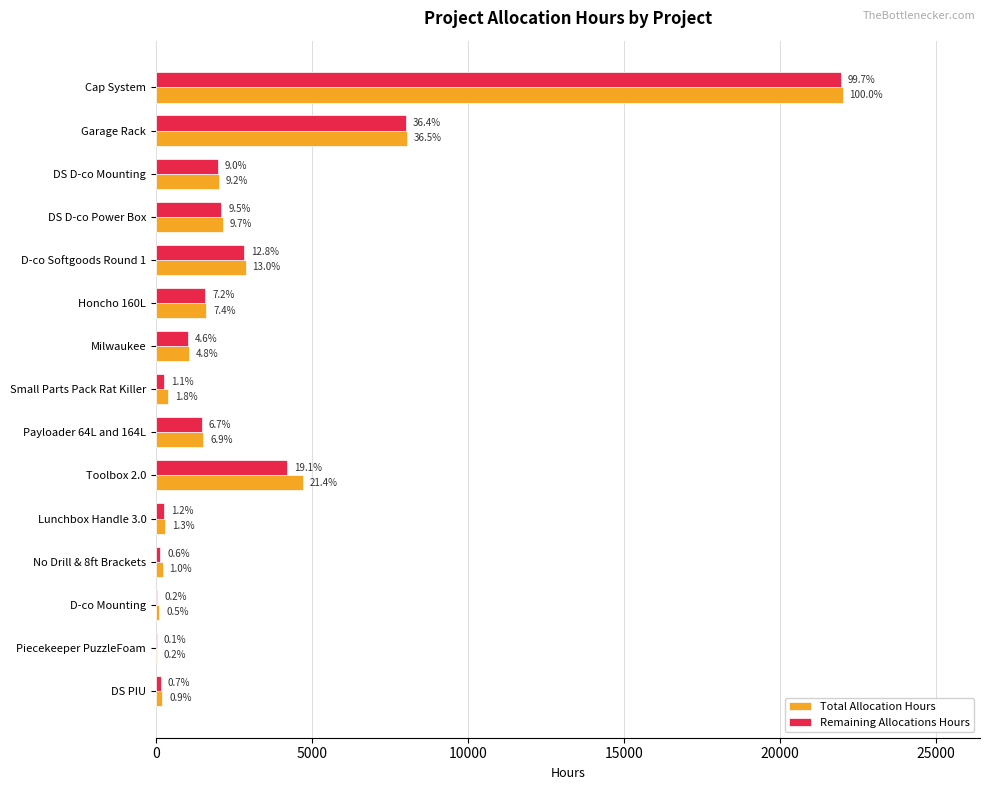

What are all the series names shown in the legend?

Total Allocation Hours, Remaining Allocations Hours